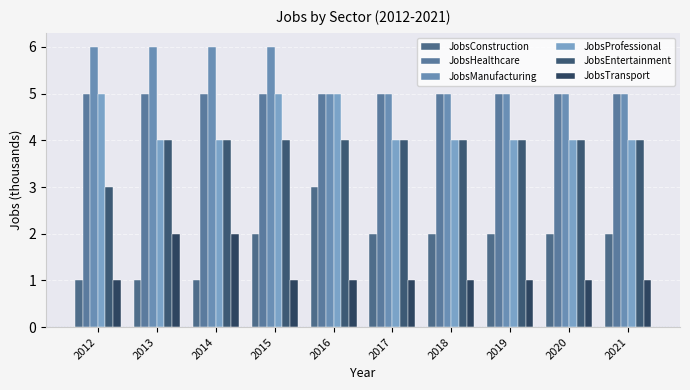

Which series has the largest range (max minus min)?

JobsConstruction